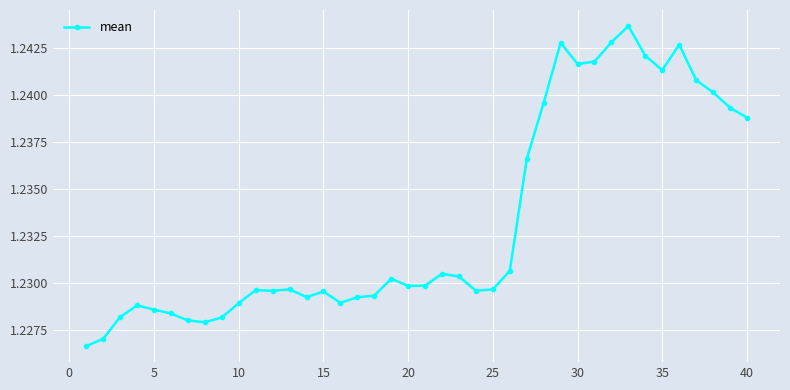

True or false: the data has more than 2 interior local peaks.

True